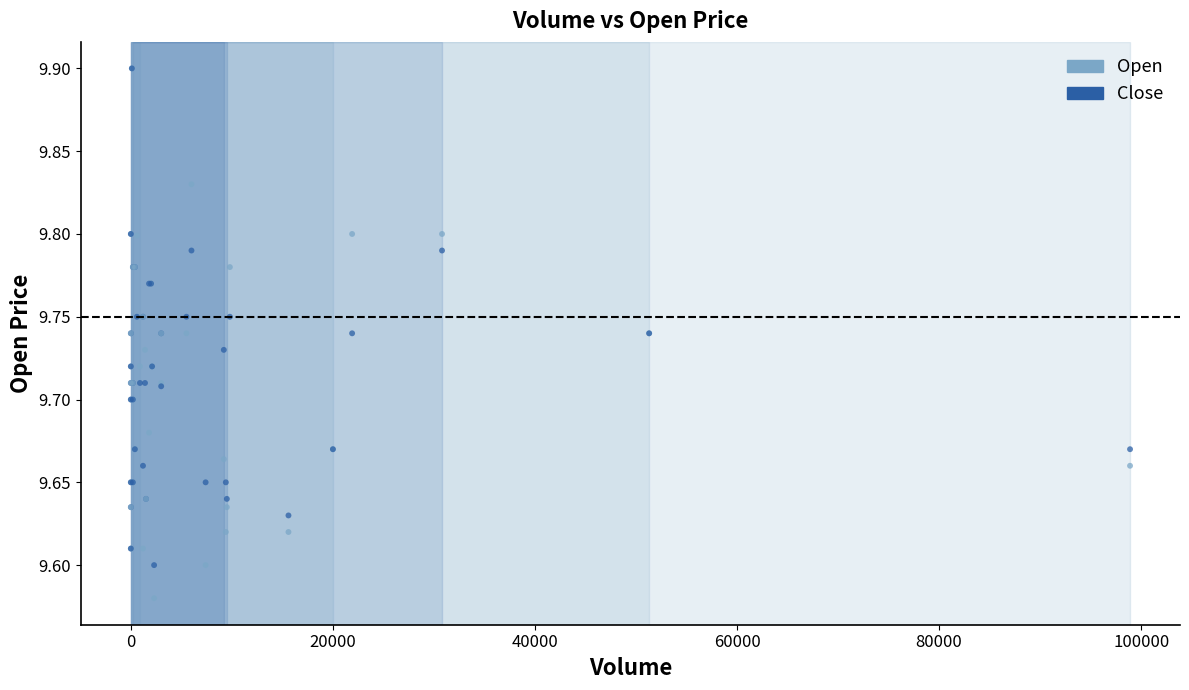

Which series reaches the minimum Y coordinate?

Open